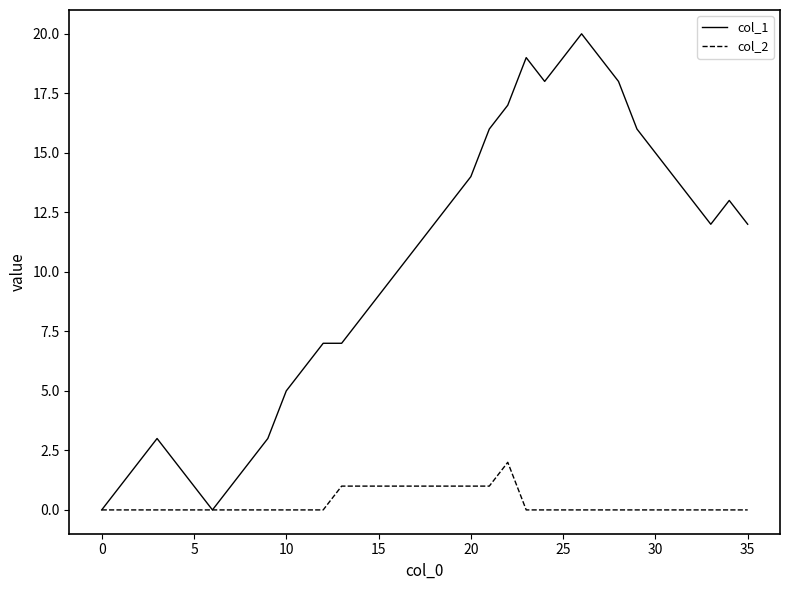

What are all the series names shown in the legend?

col_1, col_2